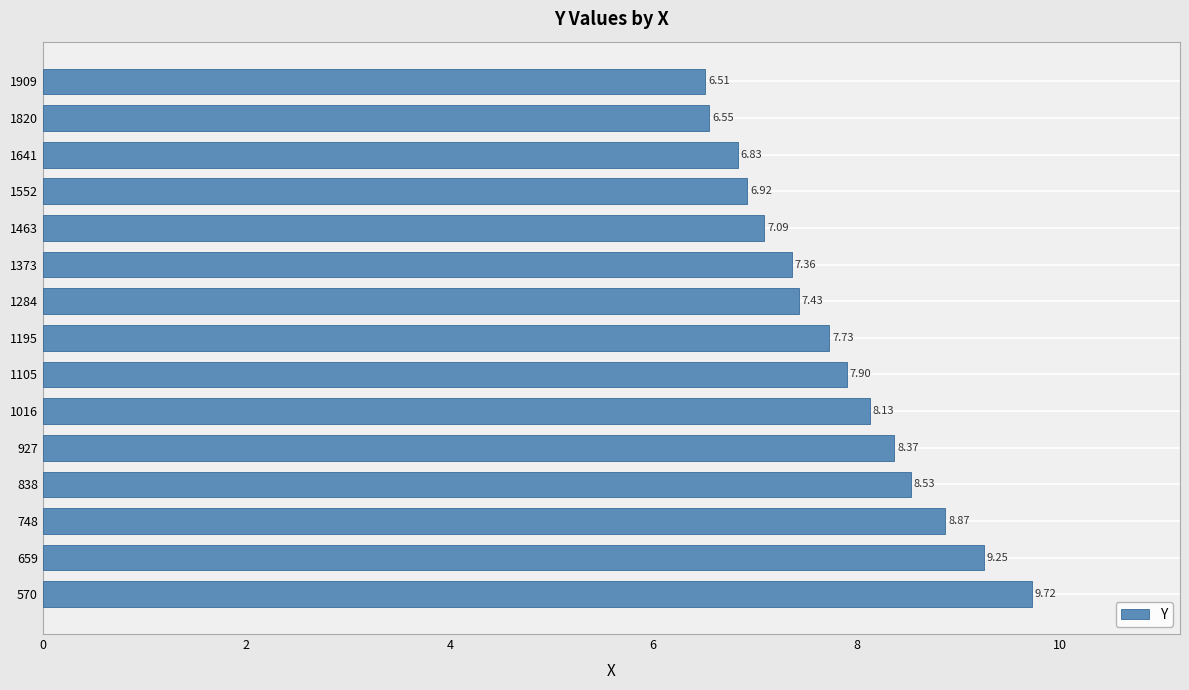

What is the difference between the maximum and minimum values?

3.2